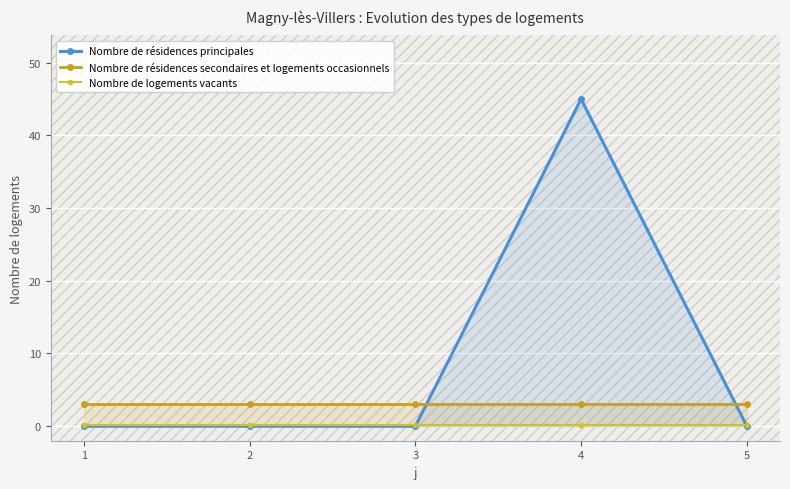

What is the average value of the Nombre de logements vacants series?

0.1